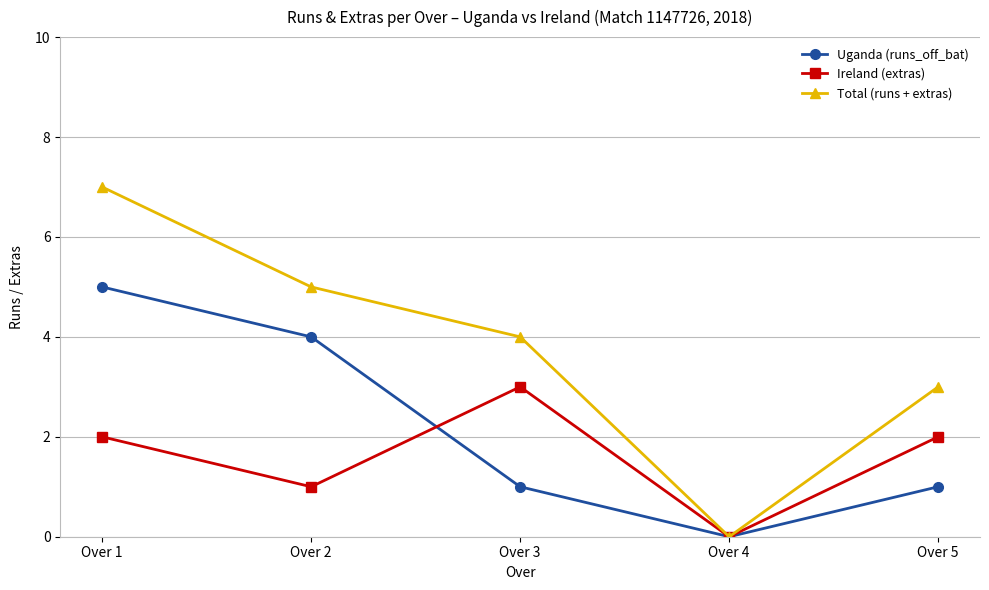

How many lines are shown in the chart?

3